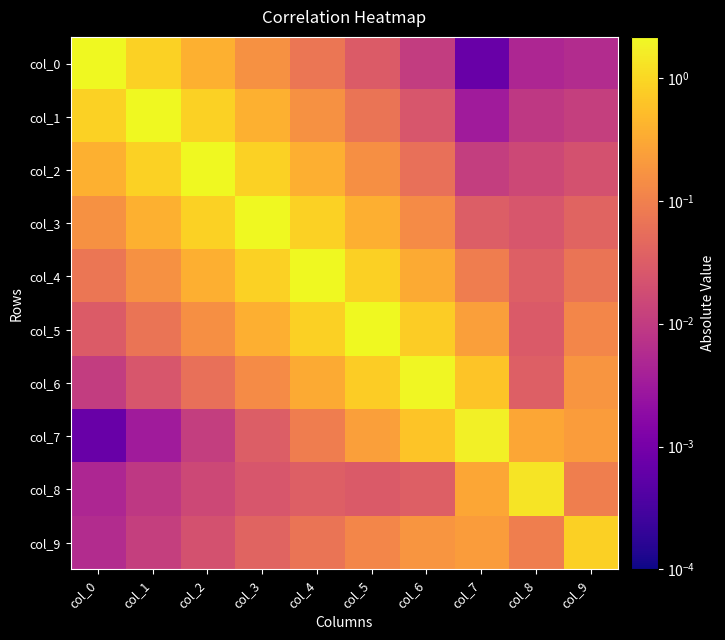

Reading left to right, transcribe all the data shown in this chart.

col_0: col_0=2.2	col_1=0.9	col_2=0.4	col_3=0.2	col_4=0.1	col_5=0.0	col_6=0.0	col_7=0.0	col_8=0.0	col_9=0.0
col_1: col_0=0.9	col_1=2.2	col_2=0.9	col_3=0.4	col_4=0.2	col_5=0.1	col_6=0.0	col_7=0.0	col_8=0.0	col_9=0.0
col_2: col_0=0.4	col_1=0.9	col_2=2.2	col_3=0.9	col_4=0.4	col_5=0.2	col_6=0.1	col_7=0.0	col_8=0.0	col_9=0.0
col_3: col_0=0.2	col_1=0.4	col_2=0.9	col_3=2.2	col_4=0.9	col_5=0.4	col_6=0.1	col_7=0.0	col_8=0.0	col_9=0.0
col_4: col_0=0.1	col_1=0.2	col_2=0.4	col_3=0.9	col_4=2.2	col_5=0.8	col_6=0.3	col_7=0.1	col_8=0.0	col_9=0.1
col_5: col_0=0.0	col_1=0.1	col_2=0.2	col_3=0.4	col_4=0.8	col_5=2.1	col_6=0.8	col_7=0.2	col_8=0.0	col_9=0.1
col_6: col_0=0.0	col_1=0.0	col_2=0.1	col_3=0.1	col_4=0.3	col_5=0.8	col_6=2.0	col_7=0.6	col_8=0.0	col_9=0.2
col_7: col_0=0.0	col_1=0.0	col_2=0.0	col_3=0.0	col_4=0.1	col_5=0.2	col_6=0.6	col_7=1.8	col_8=0.3	col_9=0.2
col_8: col_0=0.0	col_1=0.0	col_2=0.0	col_3=0.0	col_4=0.0	col_5=0.0	col_6=0.0	col_7=0.3	col_8=1.3	col_9=0.1
col_9: col_0=0.0	col_1=0.0	col_2=0.0	col_3=0.0	col_4=0.1	col_5=0.1	col_6=0.2	col_7=0.2	col_8=0.1	col_9=0.8